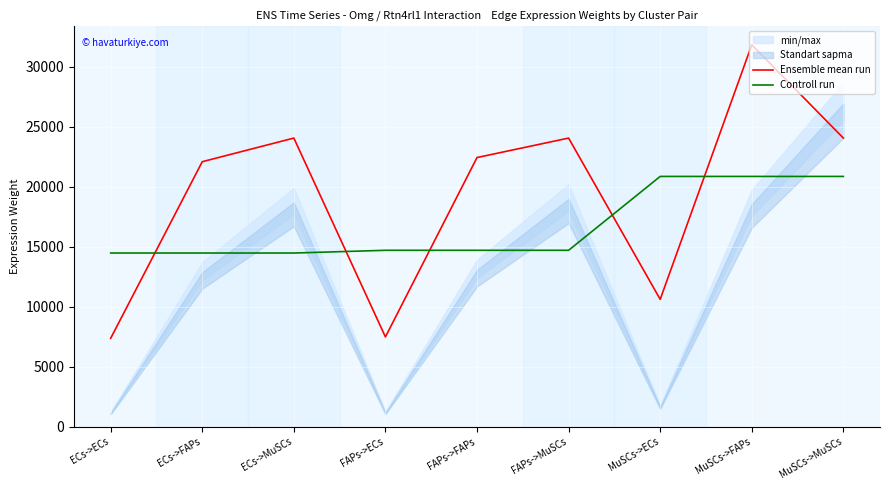

Rank the categories by Ensemble mean run value from highest to lowest.

MuSCs->FAPs, ECs->MuSCs, FAPs->MuSCs, MuSCs->MuSCs, FAPs->FAPs, ECs->FAPs, MuSCs->ECs, FAPs->ECs, ECs->ECs